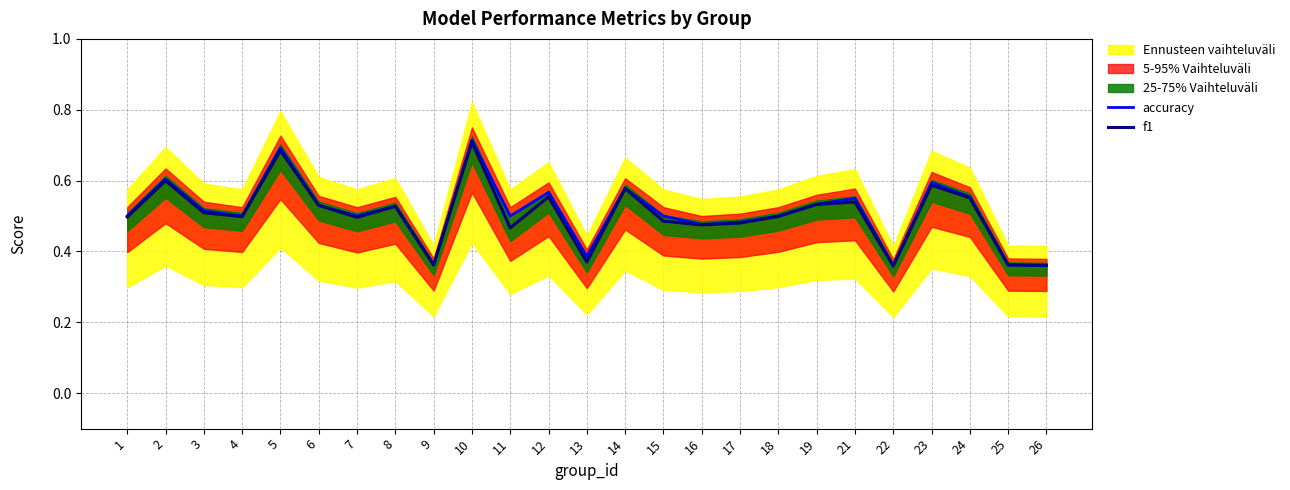

The accuracy series shows 0.8 at 3. True or false?

False